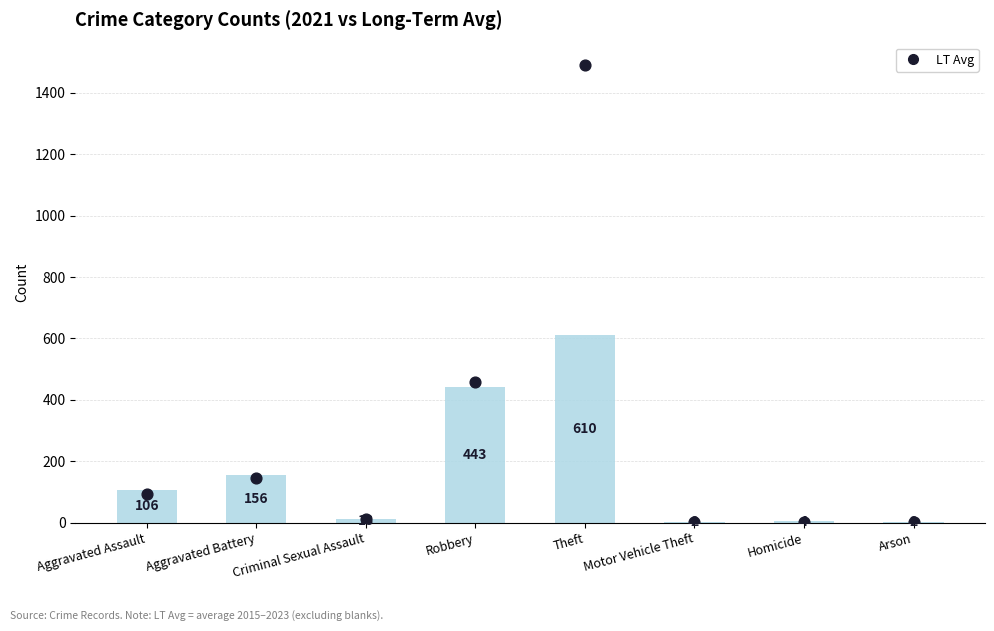

Approximately how many times larger is the value at Aggravated Assault compared to Robbery?

0.2